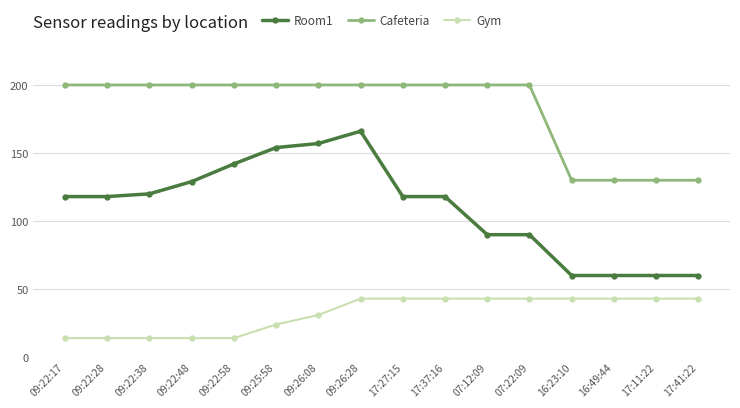

Does the chart have visible grid lines?

Yes